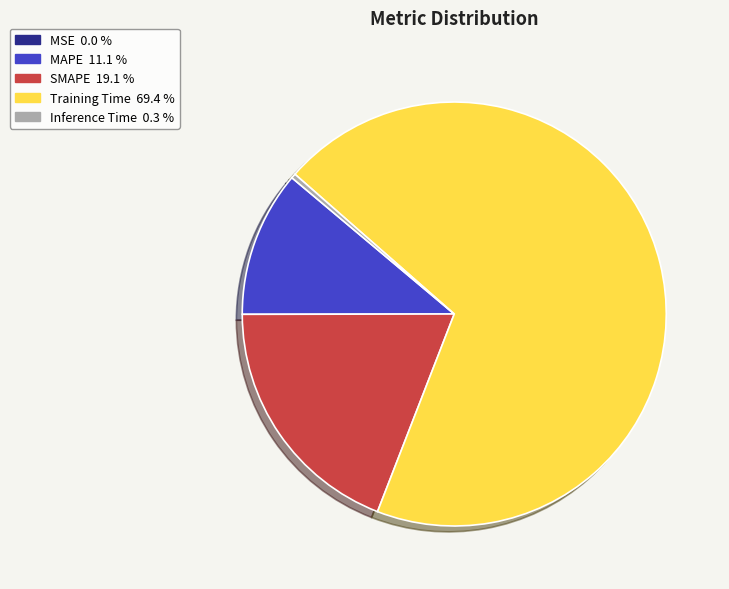

Do SMAPE and Training Time together represent more than half of the pie?

Yes